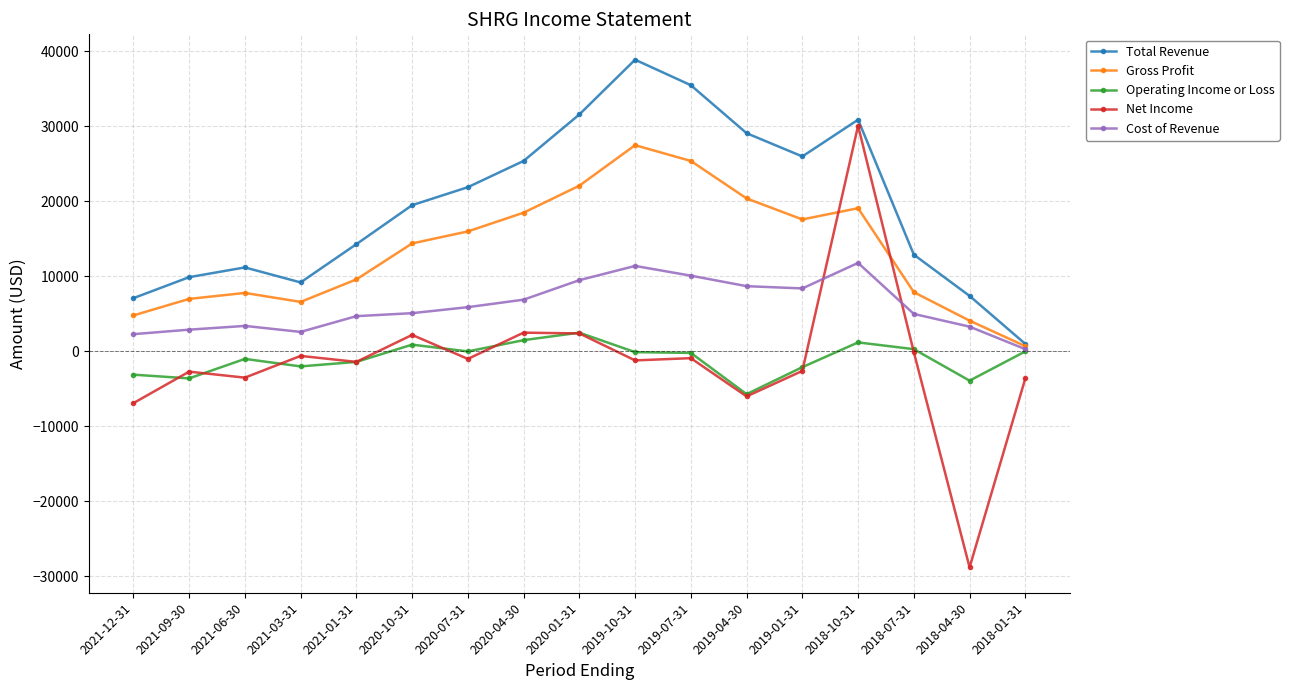

In Operating Income or Loss, how many points are higher than both neighbors (excluding endpoints)?

4